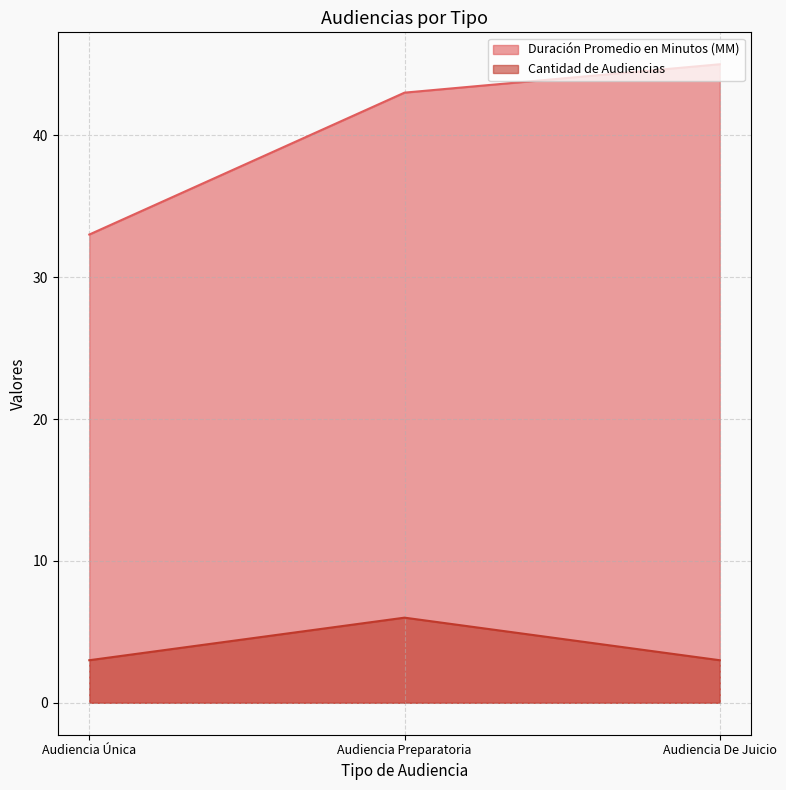

What is the minimum value for Duración Promedio en Minutos (MM)?

33